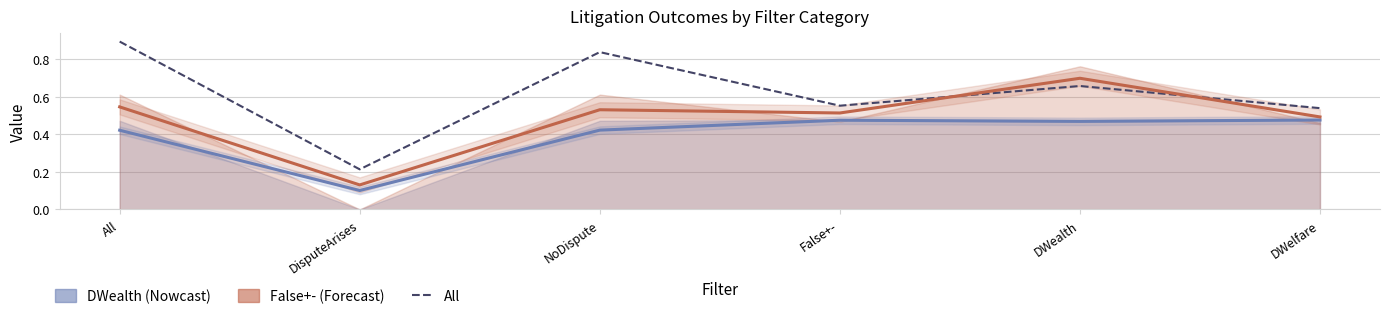

Where is All nearest to the value 0?

DisputeArises